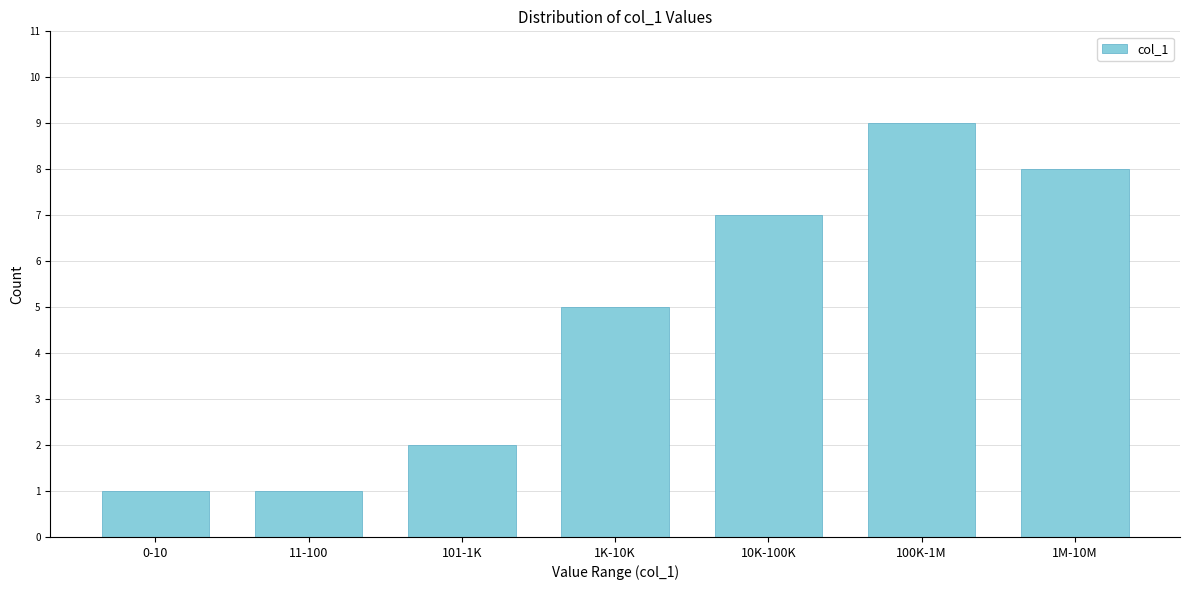

Reading left to right, transcribe all the data shown in this chart.

0-10=1	11-100=1	101-1K=2	1K-10K=5	10K-100K=7	100K-1M=9	1M-10M=8